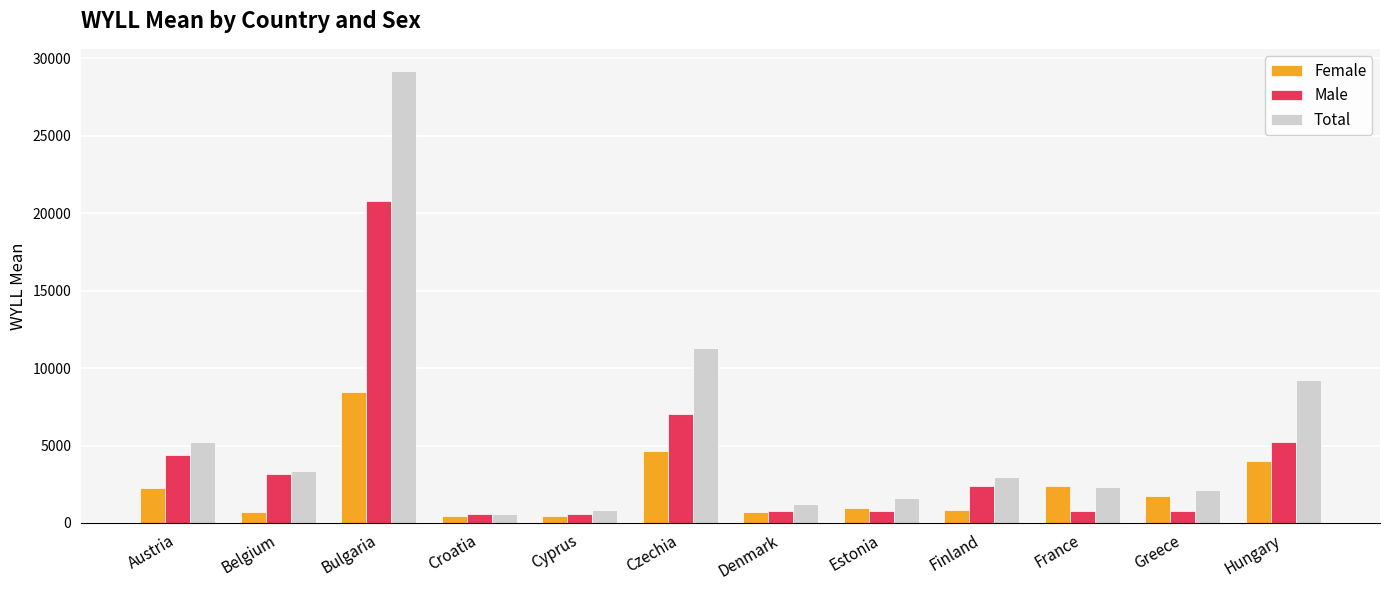

List the series in order of their peak value, highest first.

Total, Male, Female